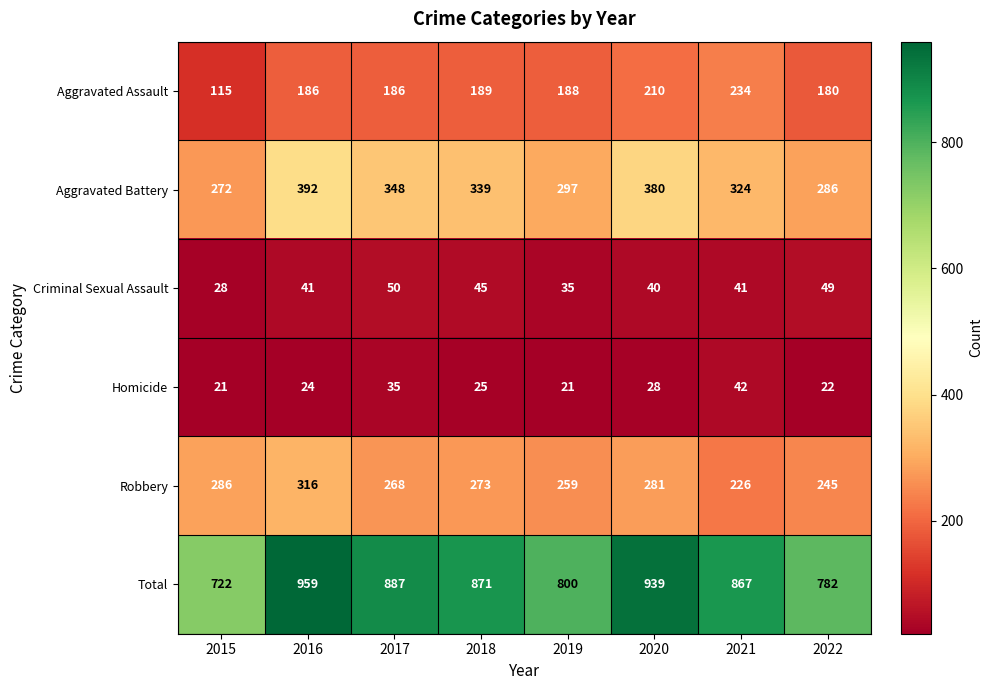

What is the total value across all series at 2022?

1564